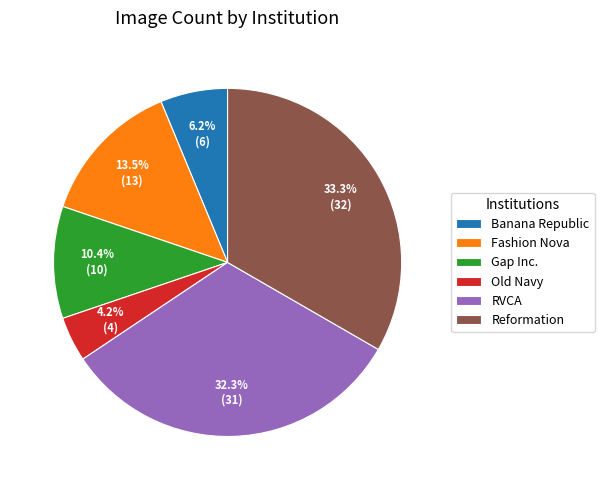

What is the ratio of the value at Reformation to the value at Fashion Nova?

2.5